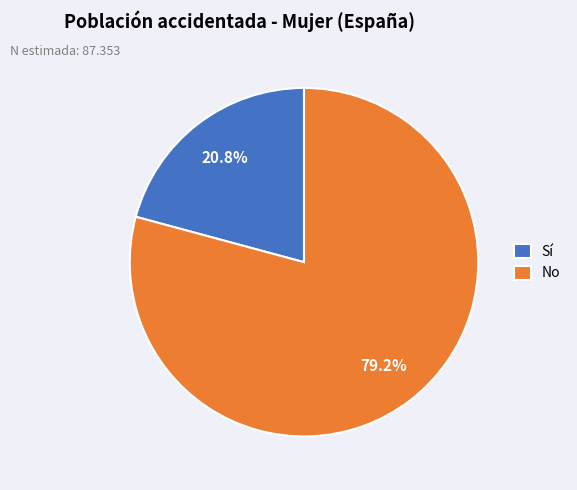

To the nearest percent, what is the average slice percentage?

50%